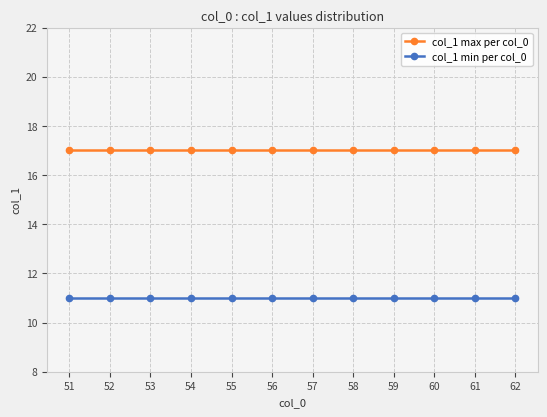

Reading left to right, extract all data points from this chart.

col_1 max per col_0: 17	17	17	17	17	17	17	17	17	17	17	17
col_1 min per col_0: 11	11	11	11	11	11	11	11	11	11	11	11